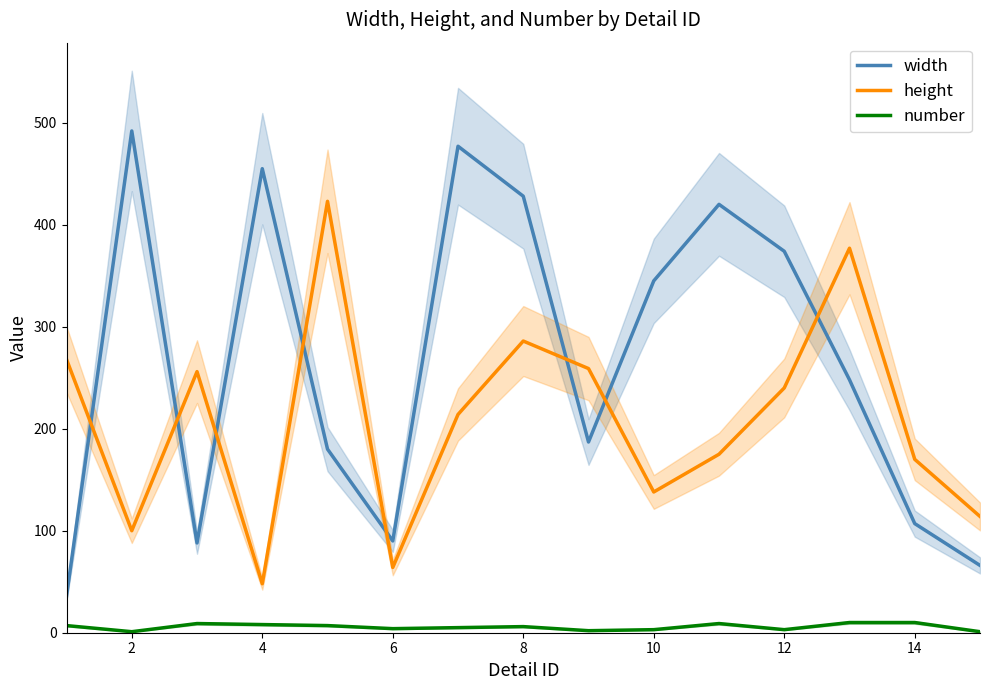

The value of width at 4 is 455. True or false?

True